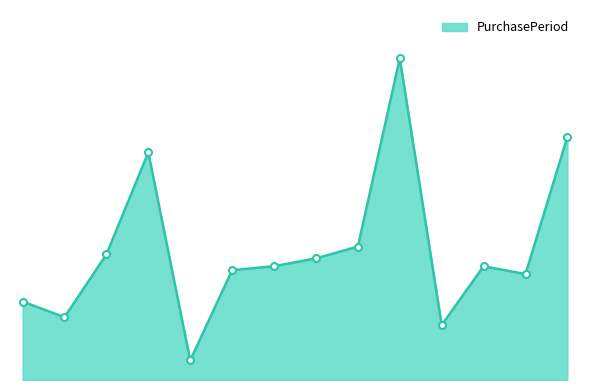

Is this an area chart (filled region under the line)?

Yes